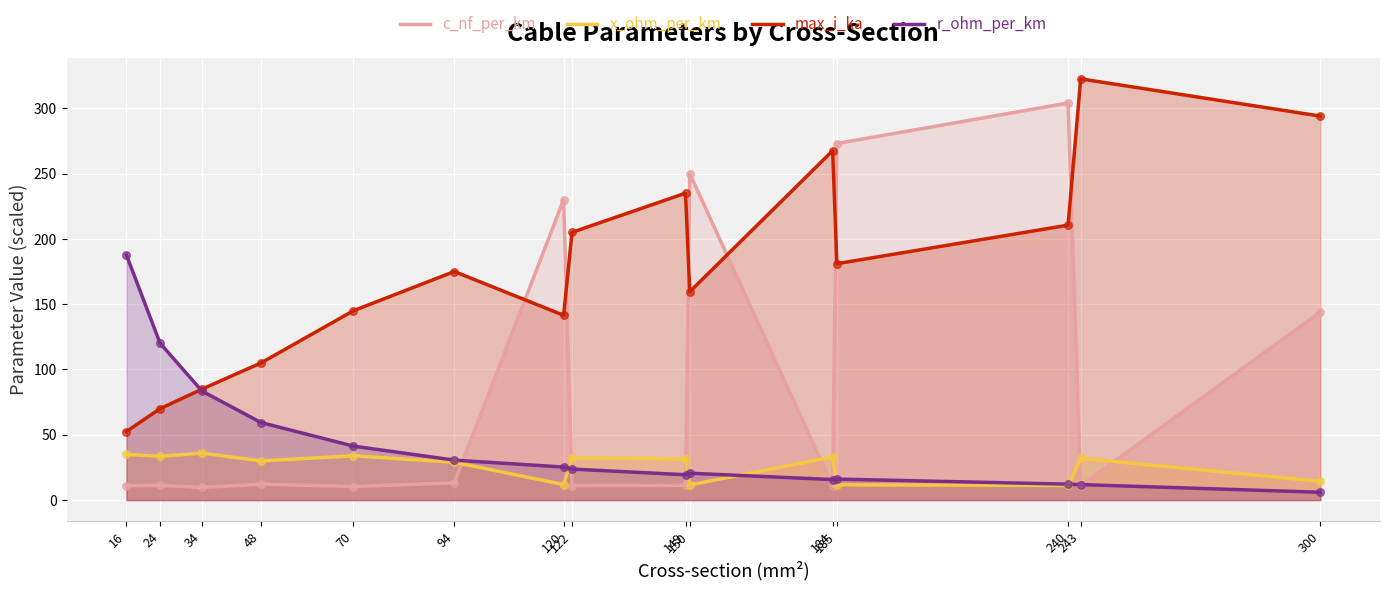

Which series has the largest Y range (max minus min)?

c_nf_per_km